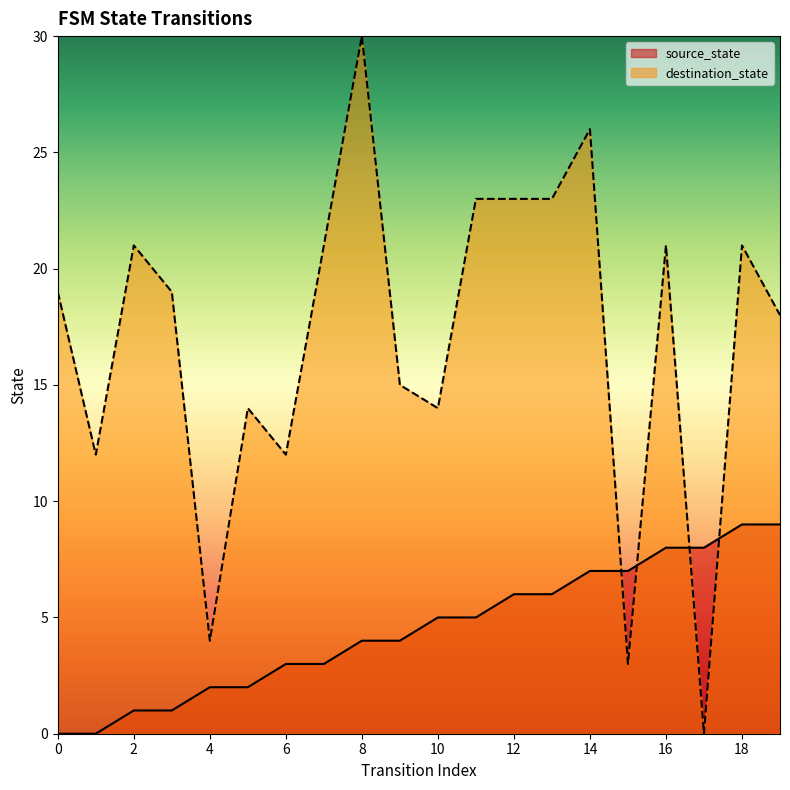

How many times do destination_state and source_state cross each other?

4